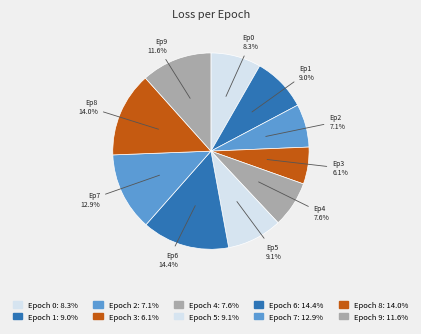

Count the number of slices in the pie.

10